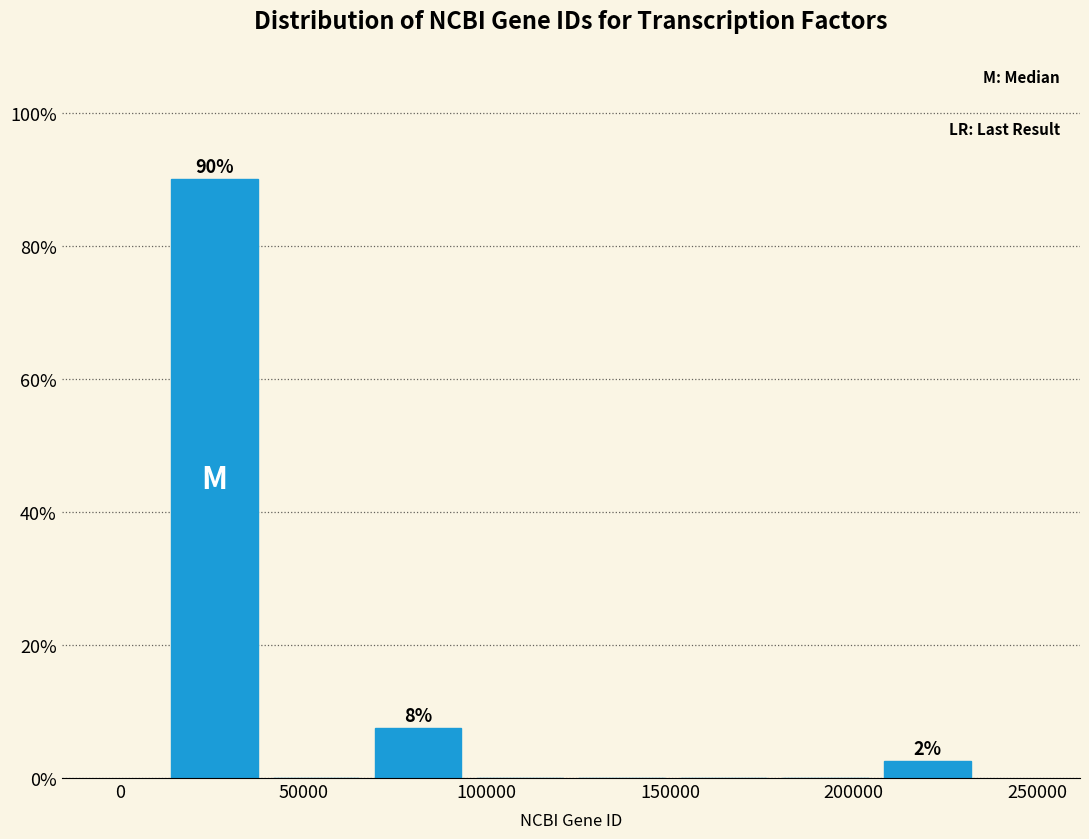

Over which range of the x-axis is the bar tallest?

10000 to 40000